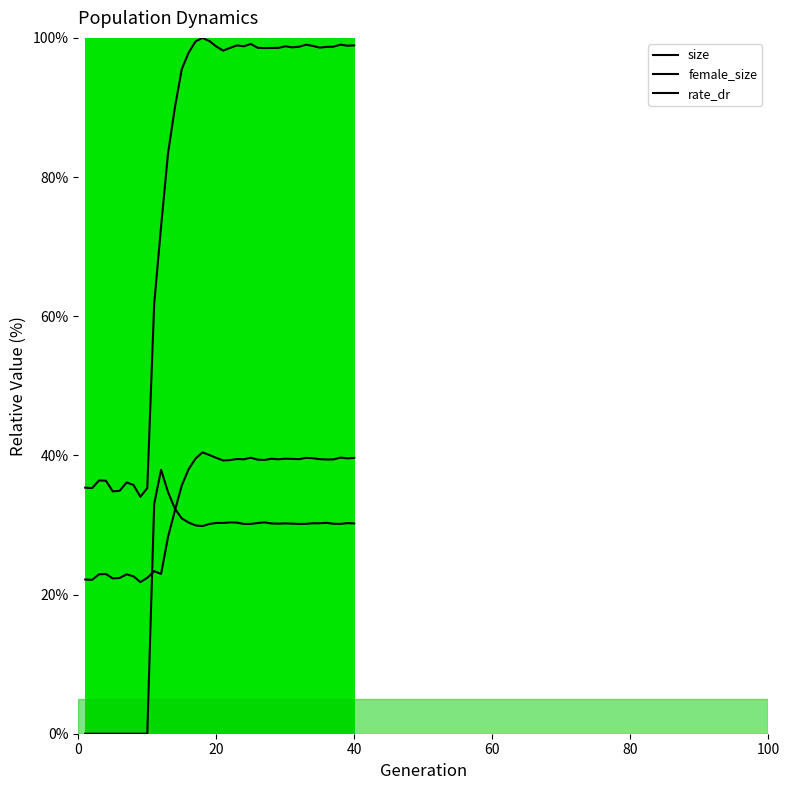

Reading left to right, what are all the values shown in this chart?

size: 35.4	35.3	36.4	36.4	34.8	34.9	36.1	35.7	34.1	35.3	61.8	72.9	83.4	90.0	95.5	97.9	99.5	100.0	99.5	98.8	98.2	98.6	98.9	98.8	99.1	98.6	98.5	98.6	98.6	98.8	98.6	98.7	99.0	98.8	98.6	98.7	98.7	99.0	98.9	98.9
female_size: 22.2	22.1	22.9	23.0	22.3	22.4	22.9	22.6	21.8	22.4	23.4	23.0	28.3	32.1	35.7	38.0	39.5	40.4	40.1	39.6	39.3	39.3	39.5	39.4	39.7	39.4	39.3	39.5	39.4	39.5	39.5	39.5	39.6	39.6	39.5	39.4	39.4	39.7	39.6	39.6
rate_dr: 0.0	0.0	0.0	0.0	0.0	0.0	0.0	0.0	0.0	0.0	33.0	37.9	34.7	32.4	30.9	30.3	29.9	29.8	30.1	30.3	30.3	30.4	30.3	30.1	30.2	30.3	30.4	30.2	30.2	30.2	30.2	30.1	30.2	30.2	30.2	30.3	30.2	30.2	30.3	30.2